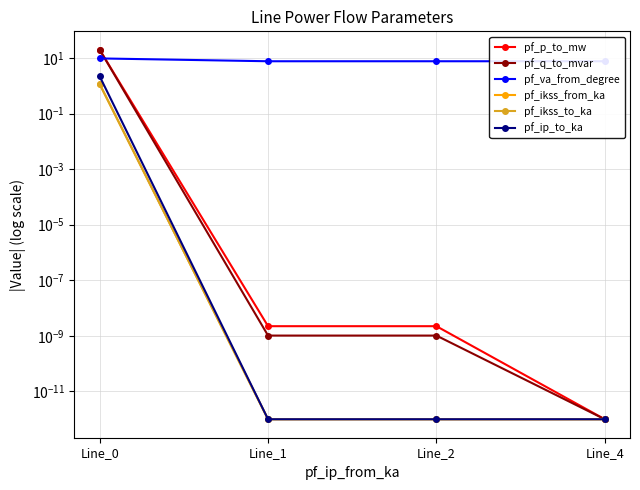

The pf_ikss_to_ka series shows 0.5 at Line_0. True or false?

False